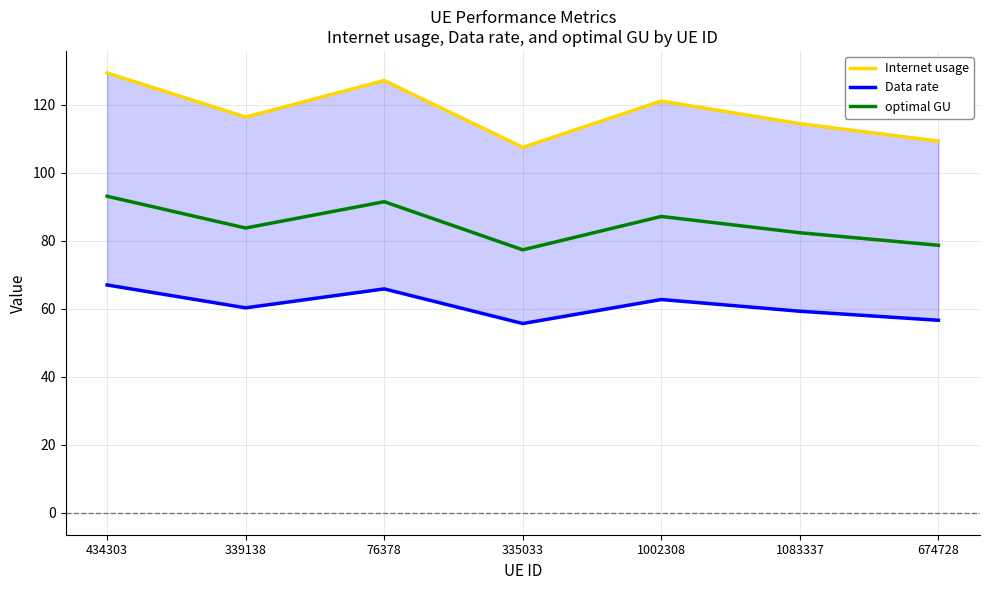

At how many categories does at least one series exceed 92?

7